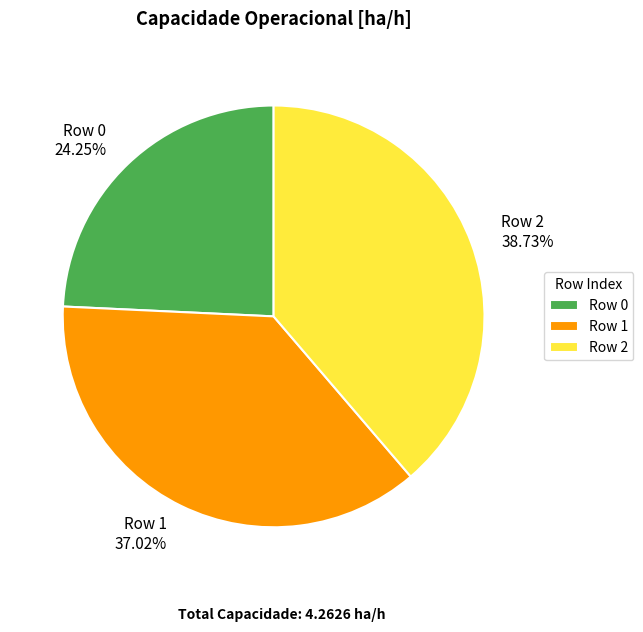

What is the ratio of the value at Row 2 to the value at Row 1?

1.0